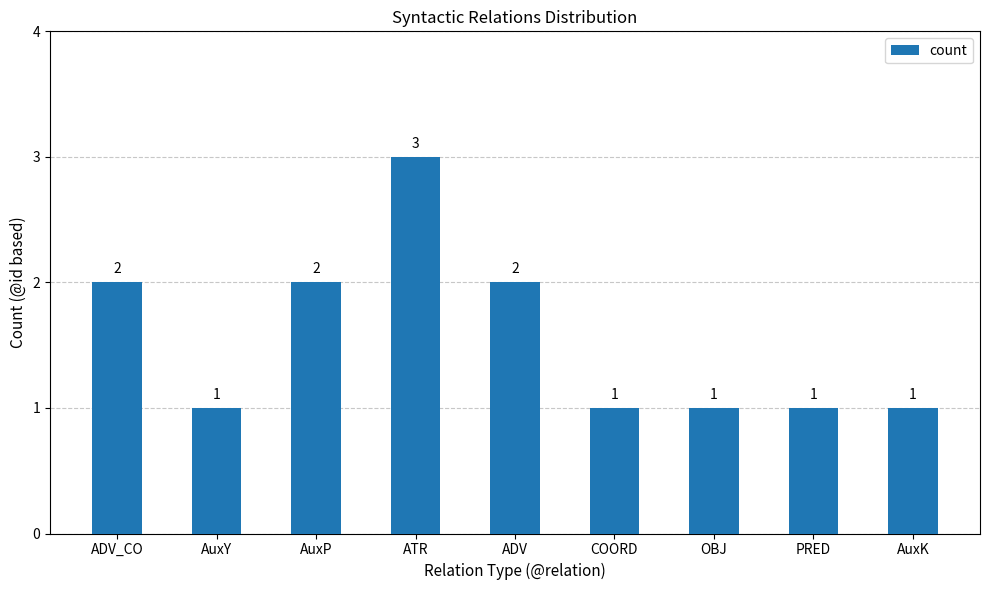

How many data points are above 1?

4